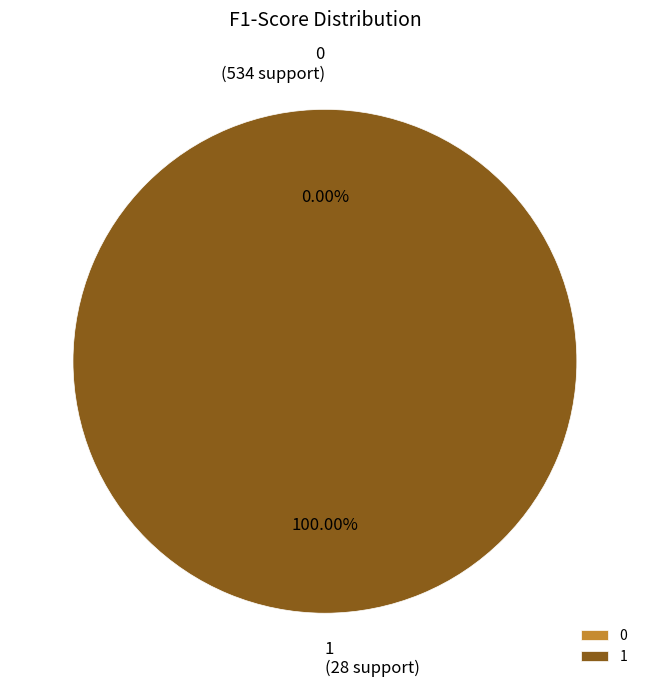

Rank the categories by value from lowest to highest.

0, 1